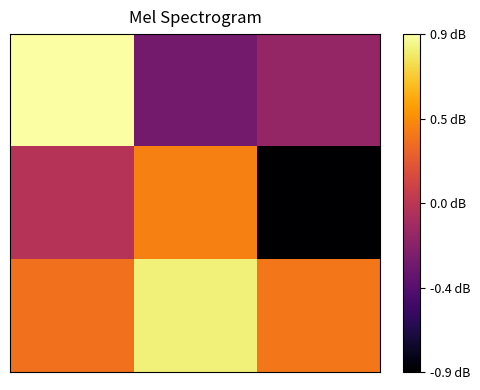

How many data points does each series have?

3